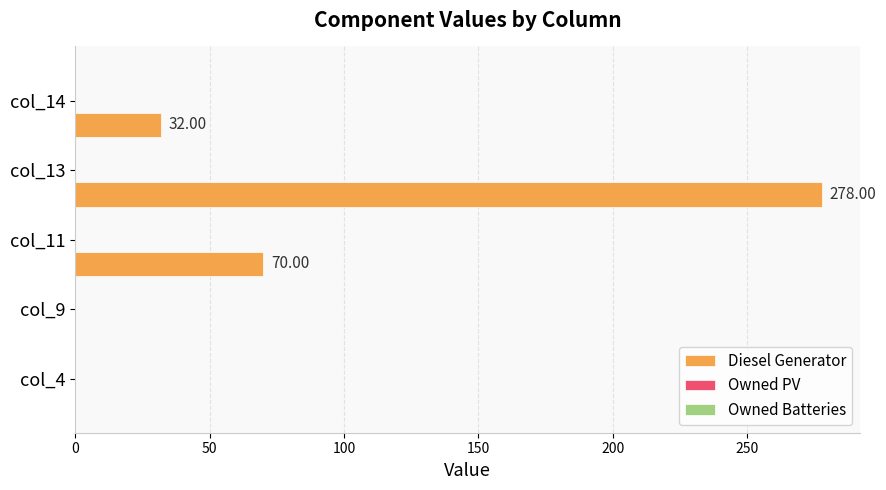

What is the sum of all values?

380.0